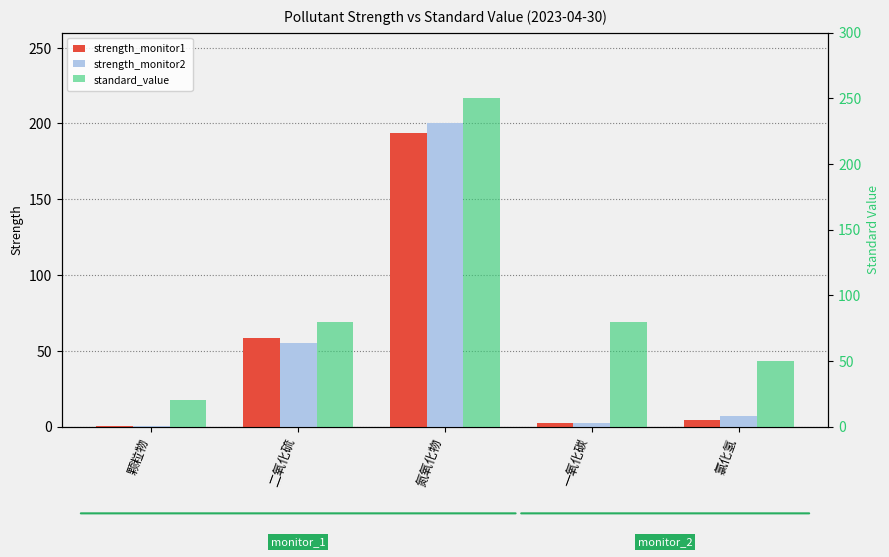

At which category does the chart reach its minimum across all series?

颗粒物